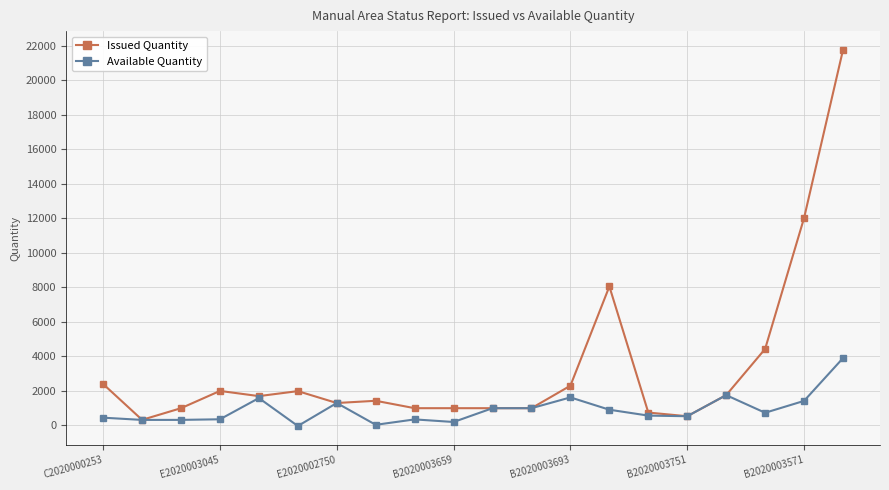

What is the highest value of the Available Quantity series?

3902